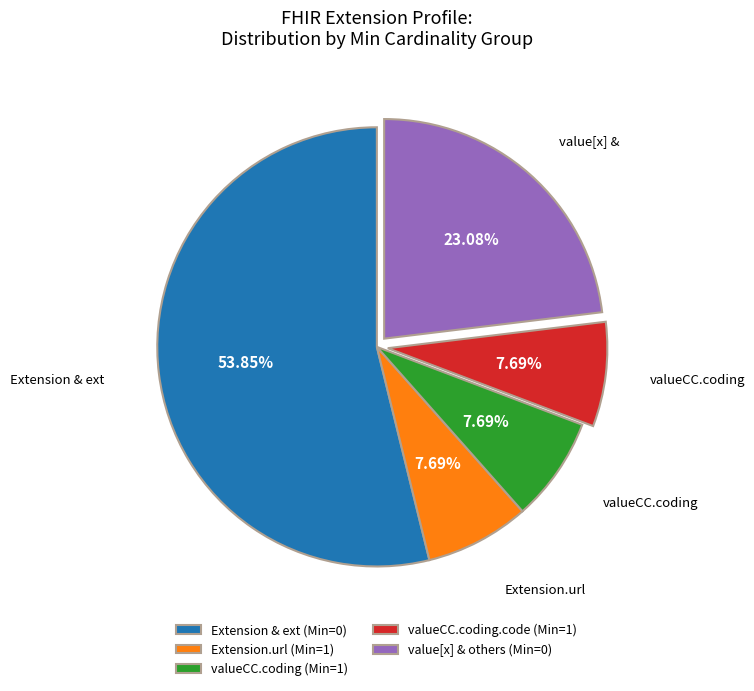

Is the sum of valueCC.coding (Min=1) and Extension & ext (Min=0) greater than half?

Yes